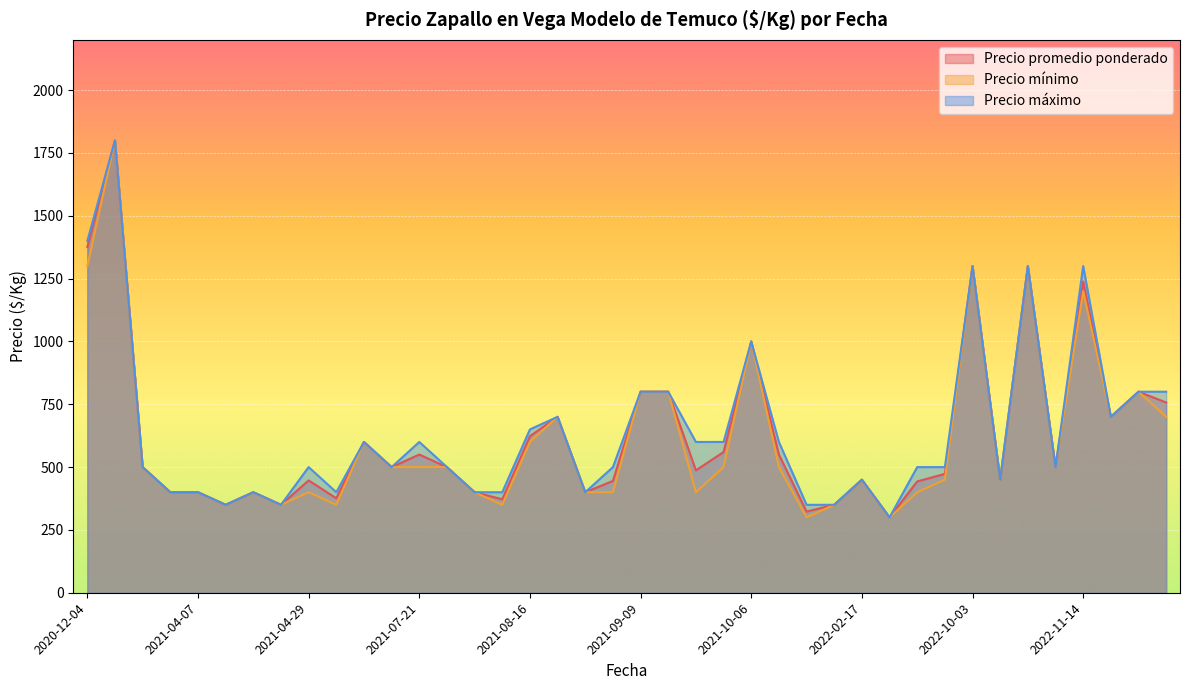

In Precio mínimo, how many points are higher than both neighbors (excluding endpoints)?

9